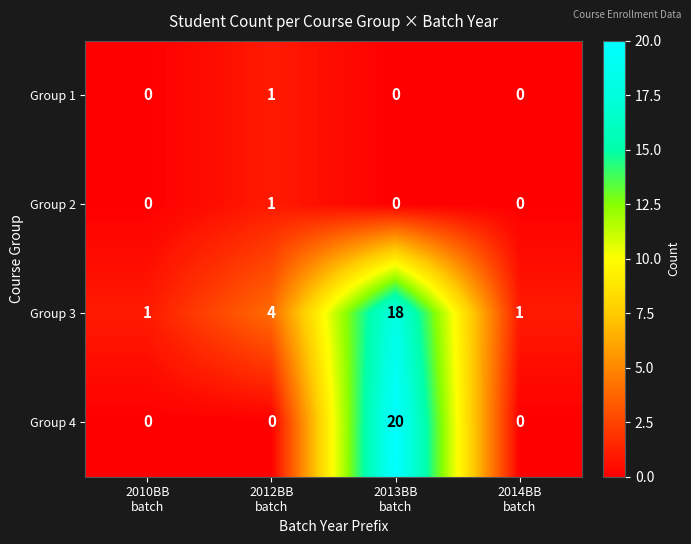

Which series has the widest spread of values?

Group 4